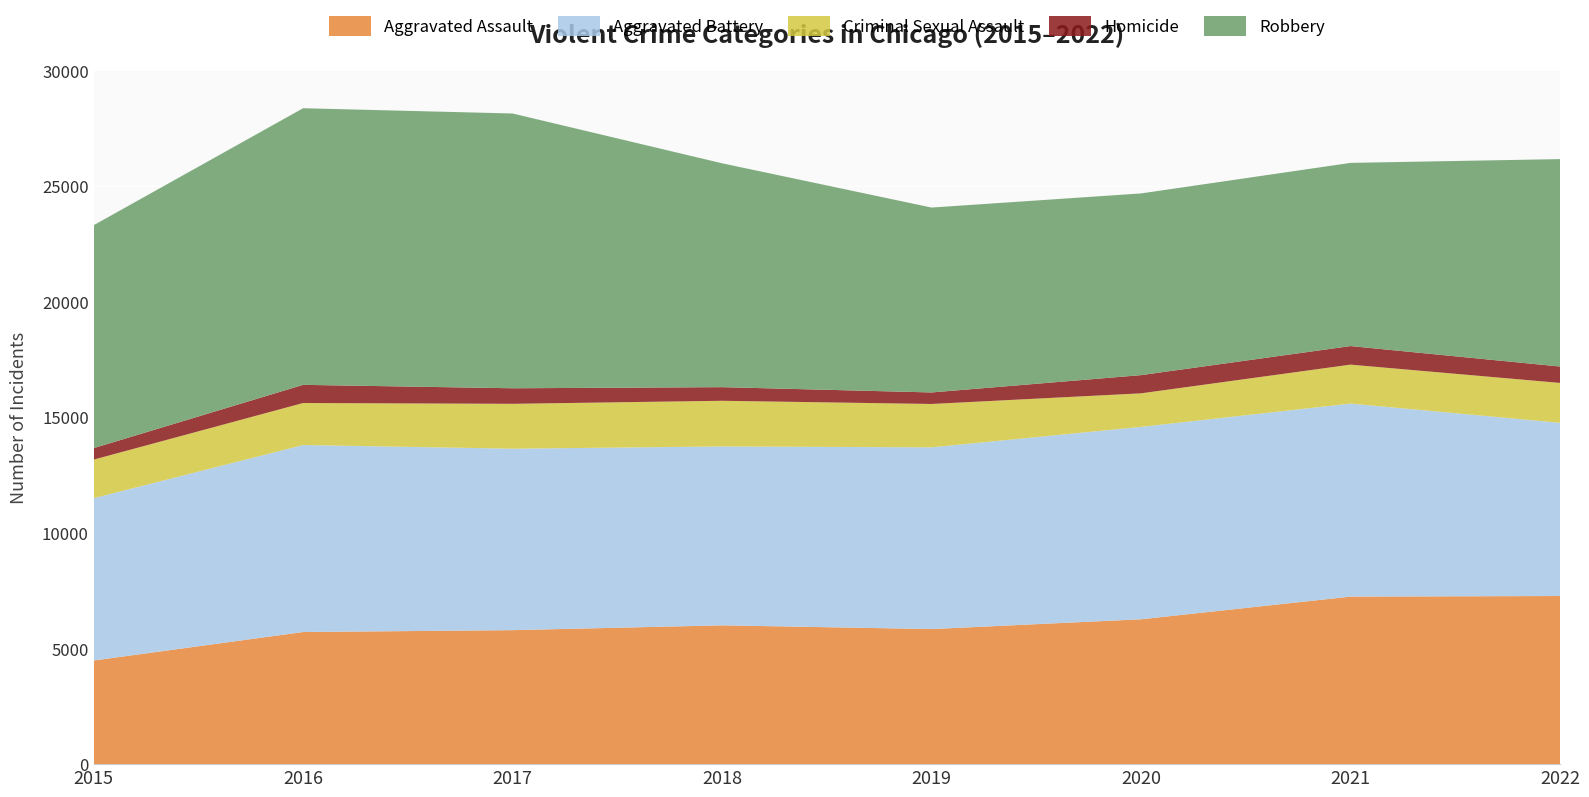

Reading right to left, extract all data points from this chart.

Aggravated Assault: 7269	7243	6263	5840	6001	5793	5712	4480
Aggravated Battery: 7489	8346	8319	7857	7734	7845	8085	7018
Criminal Sexual Assault: 1724	1684	1450	1875	1975	1941	1816	1668
Homicide: 709	803	787	498	589	672	786	496
Robbery: 8968	7920	7856	7994	9679	11880	11960	9638